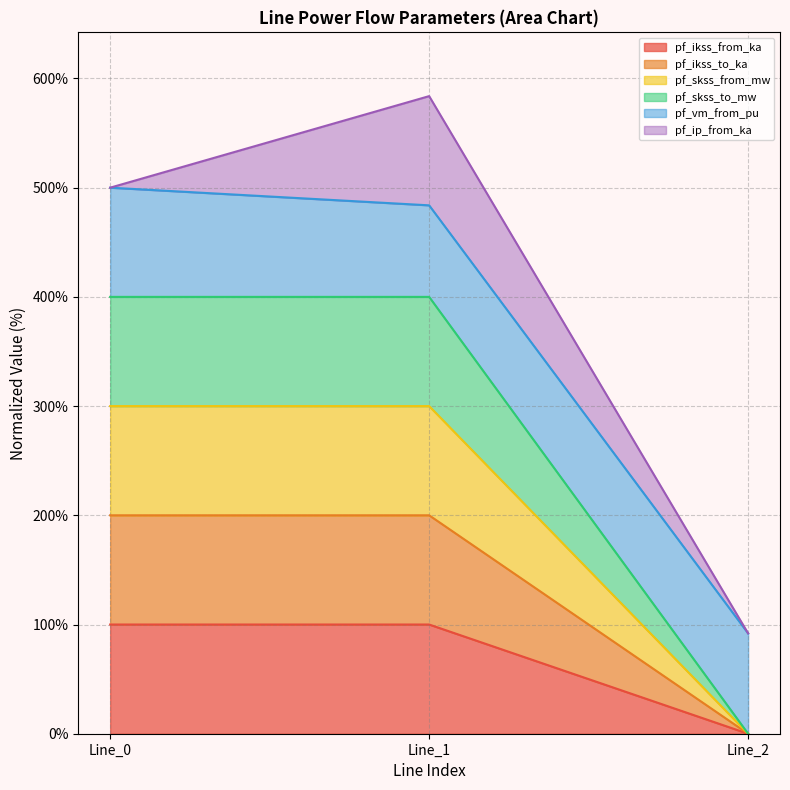

What is the average value of the pf_ikss_from_ka series?

66.7